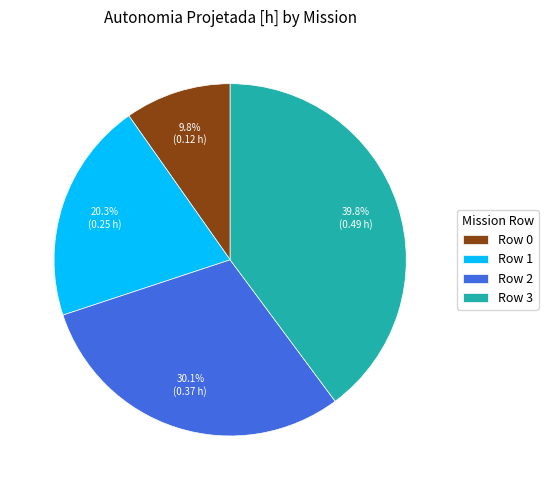

How many segments does this pie chart have?

4